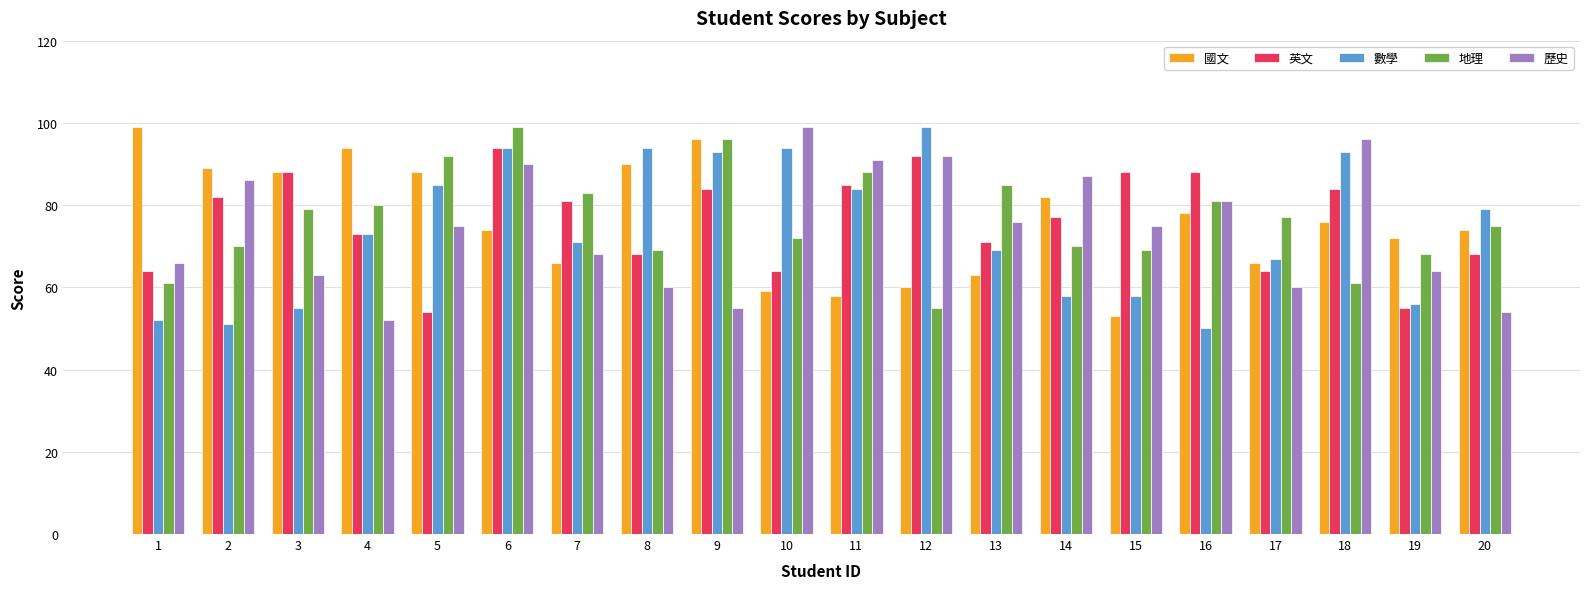

What is the sum of all 國文 values?

1525